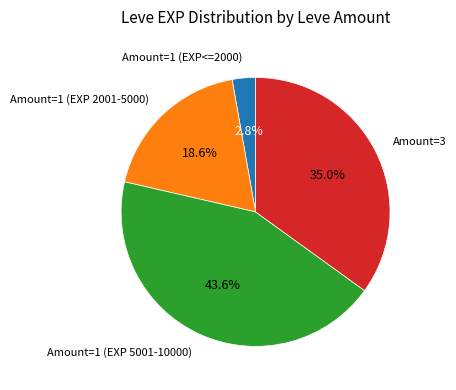

Does any single category account for the majority?

No